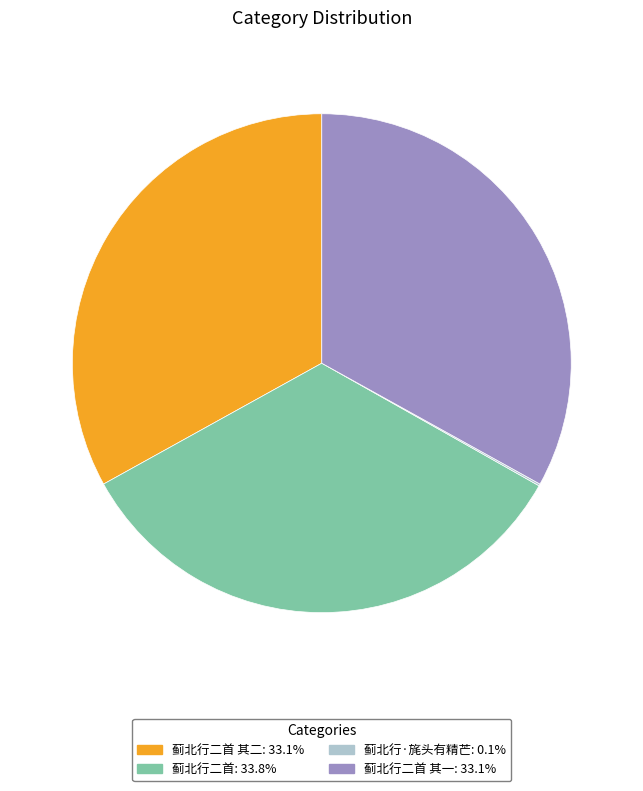

Approximately how many times larger is the value at 蓟北行二首: 33.8% compared to 蓟北行二首 其一: 33.1%?

1.0